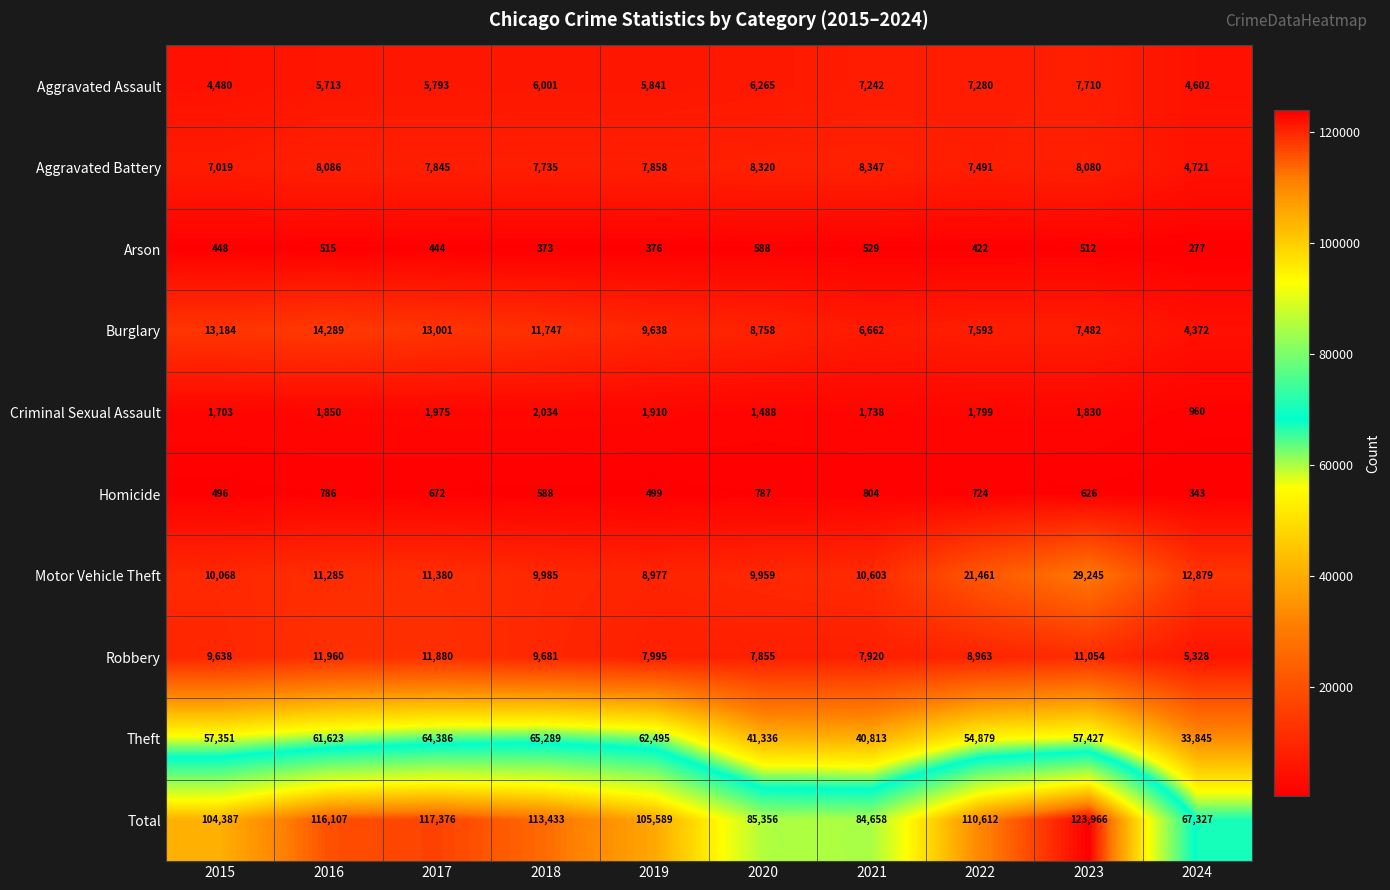

What is the sum of all Total values?

1028811